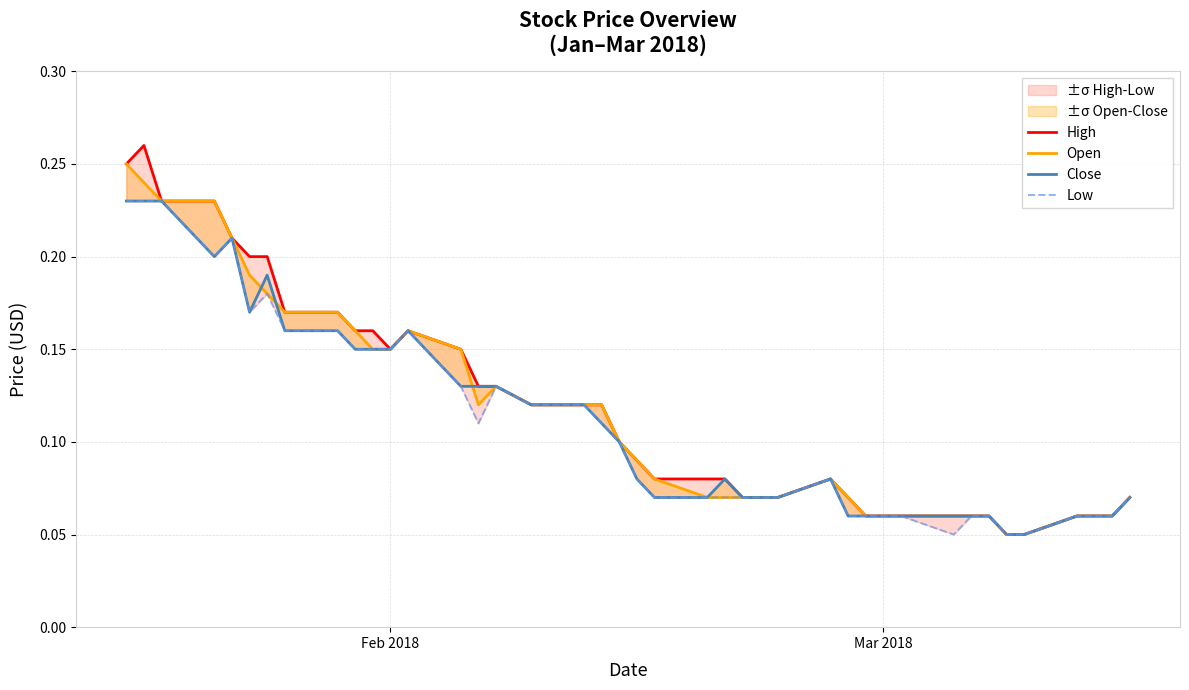

Does the chart have visible grid lines?

Yes